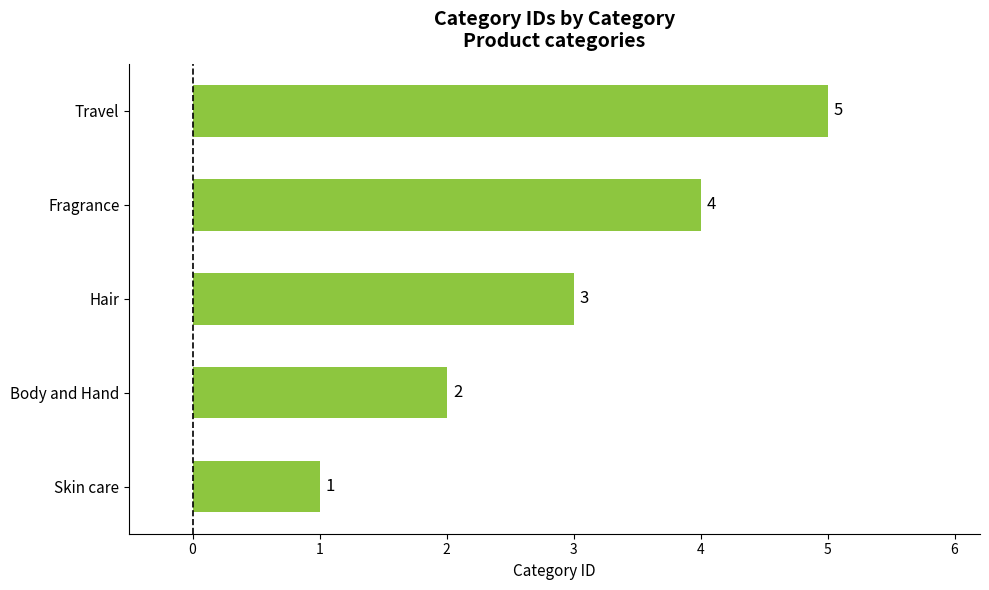

What is the difference between the values at Travel and Body and Hand?

3